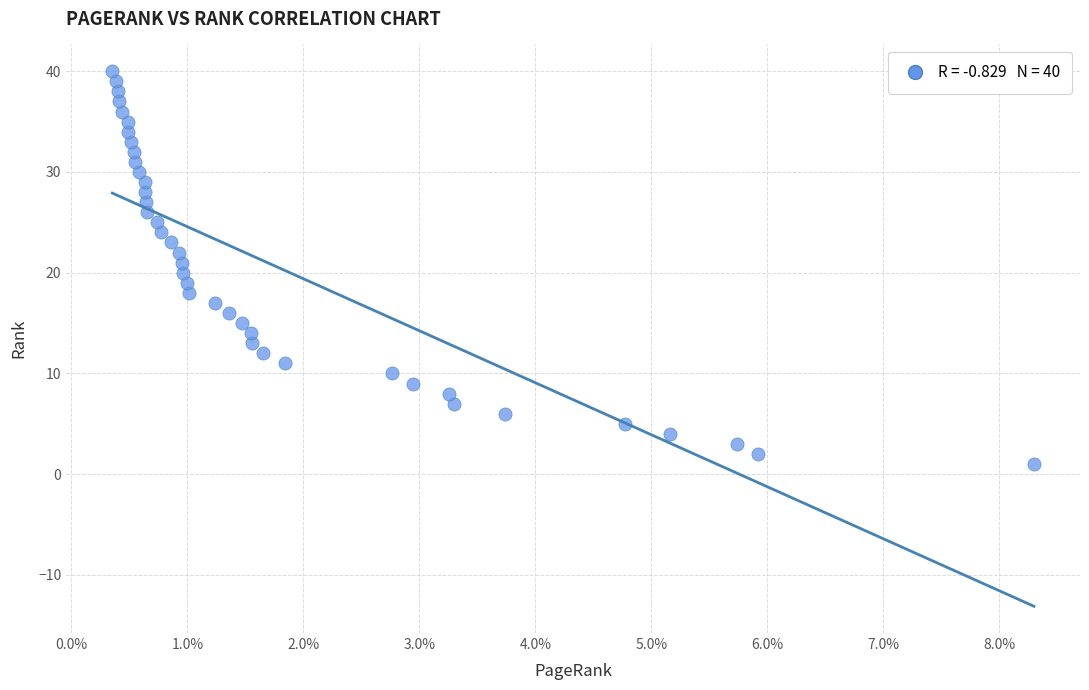

What is the range of Y values (max minus min)?

39